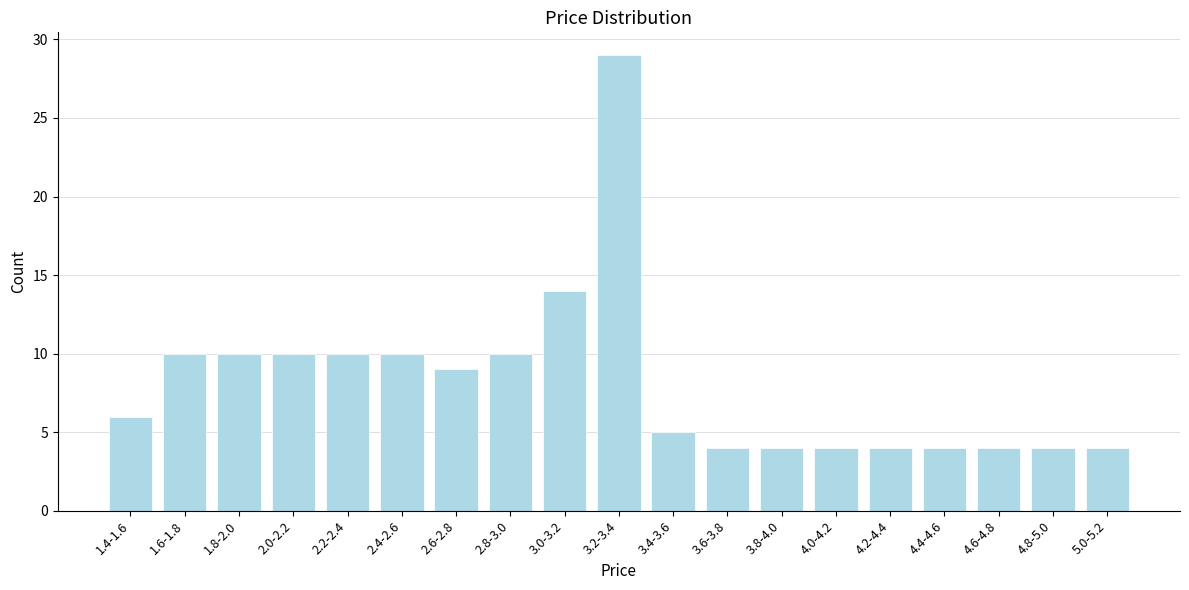

Reading right to left, extract all data points from this chart.

4	4	4	4	4	4	4	4	5	29	14	10	9	10	10	10	10	10	6